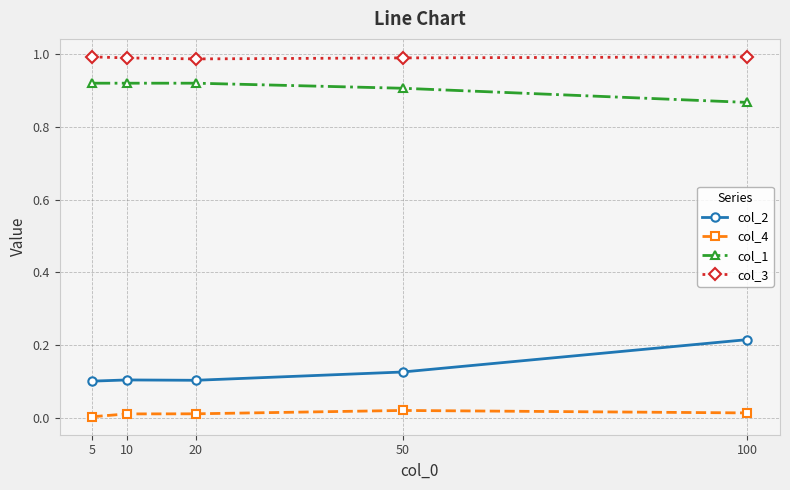

At how many categories does at least one series exceed 0?

5